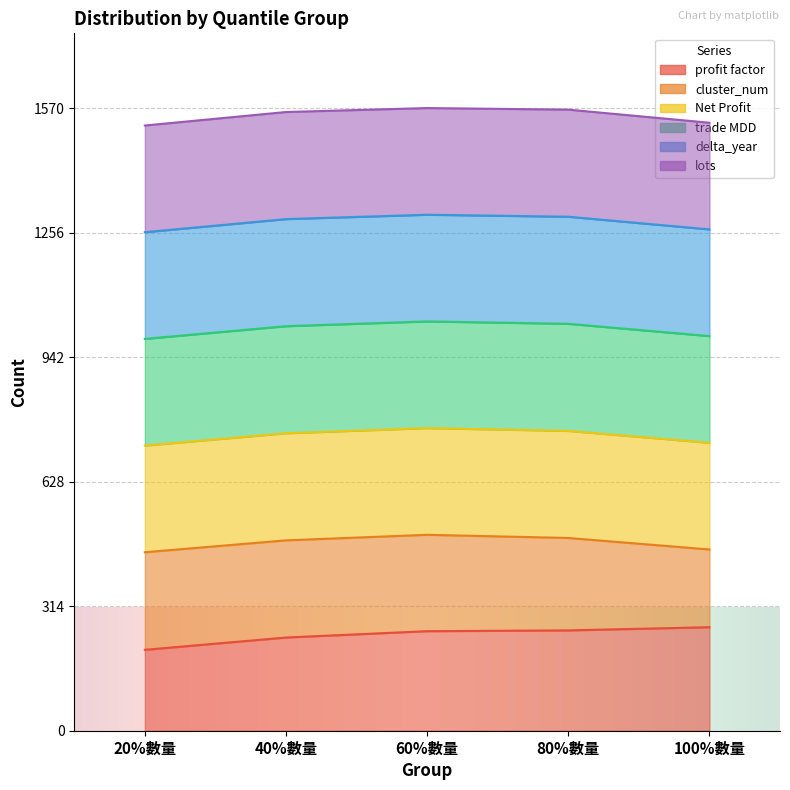

The delta_year series shows 361 at 20%數量. True or false?

False